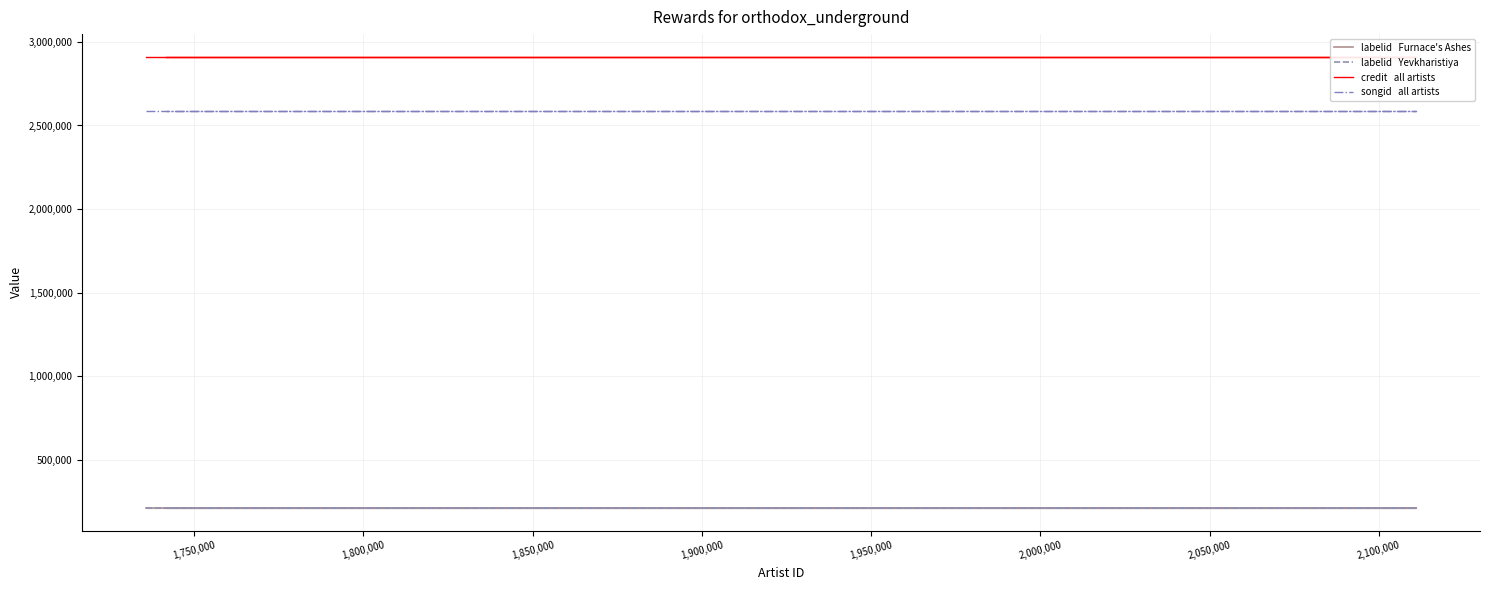

What is the label of the 3rd point from the left?

1,800,000